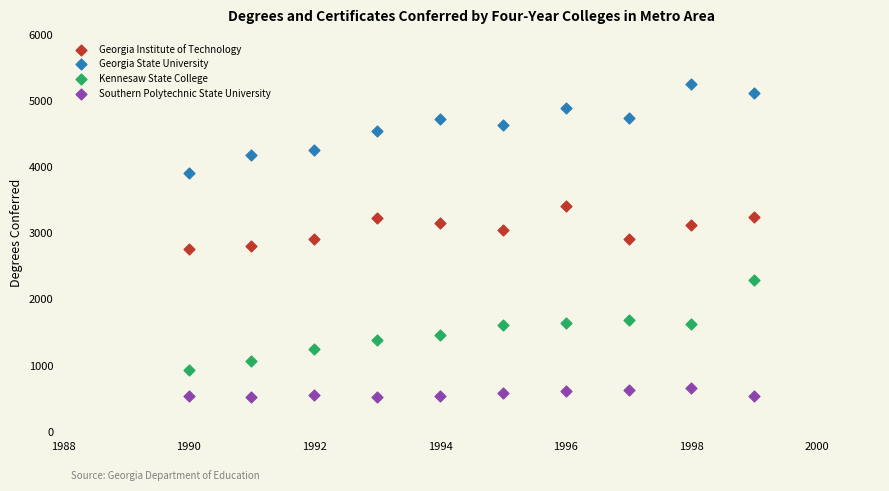

Which series contains the lowest Y value?

Southern Polytechnic State University